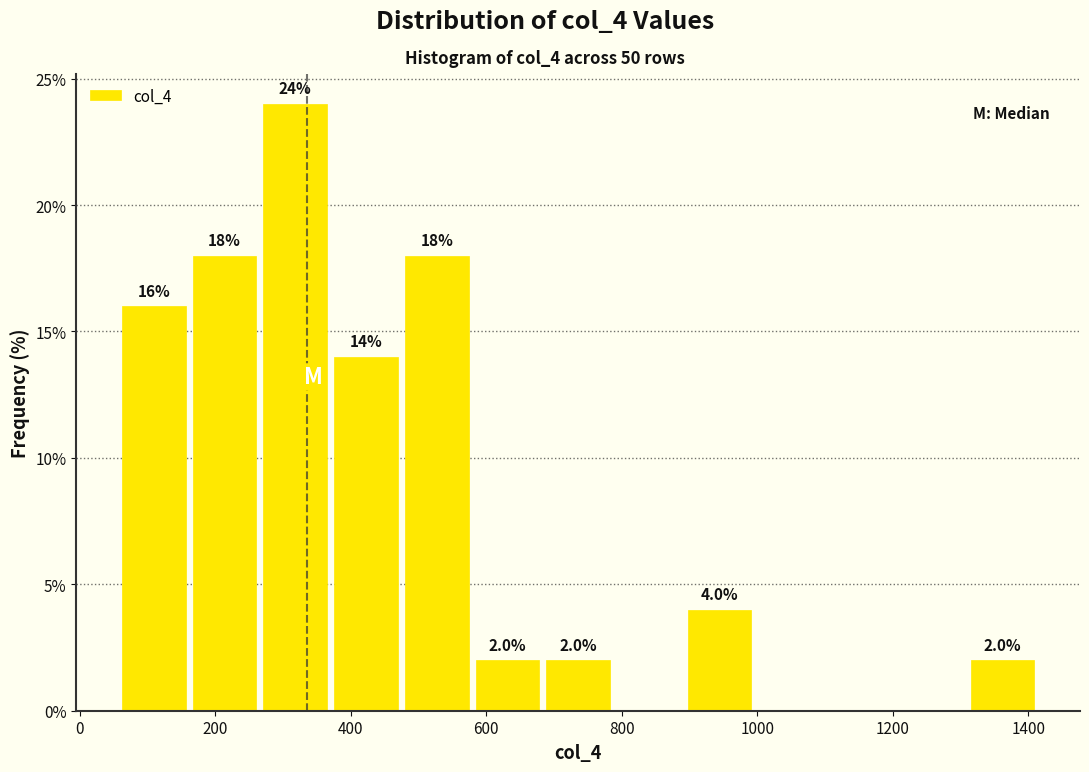

Over which range of the x-axis is the bar tallest?

260 to 380